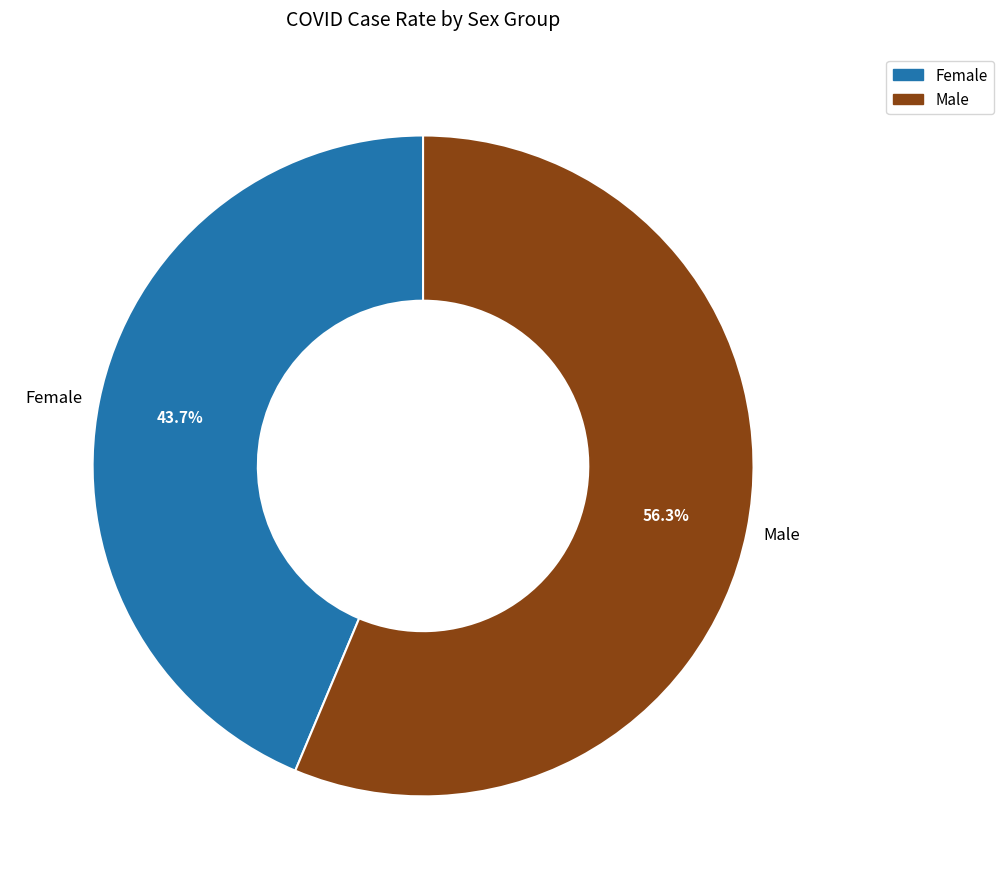

True or false: Male accounts for 56% of the total.

True